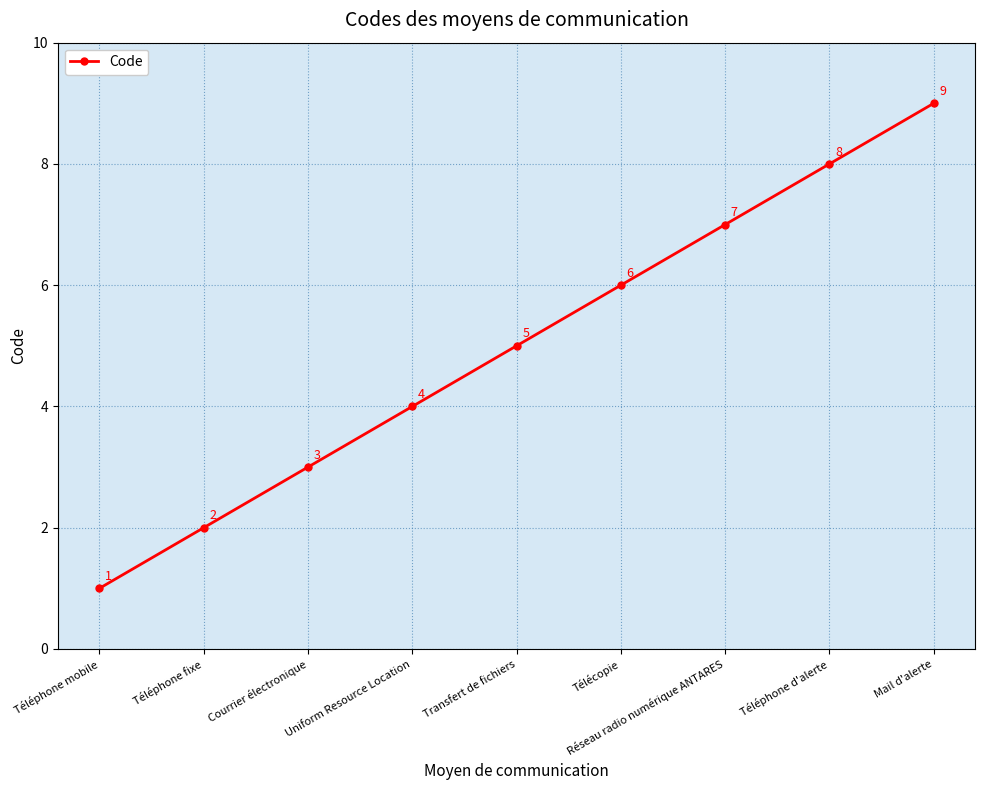

Reading left to right, extract all data points from this chart.

1	2	3	4	5	6	7	8	9